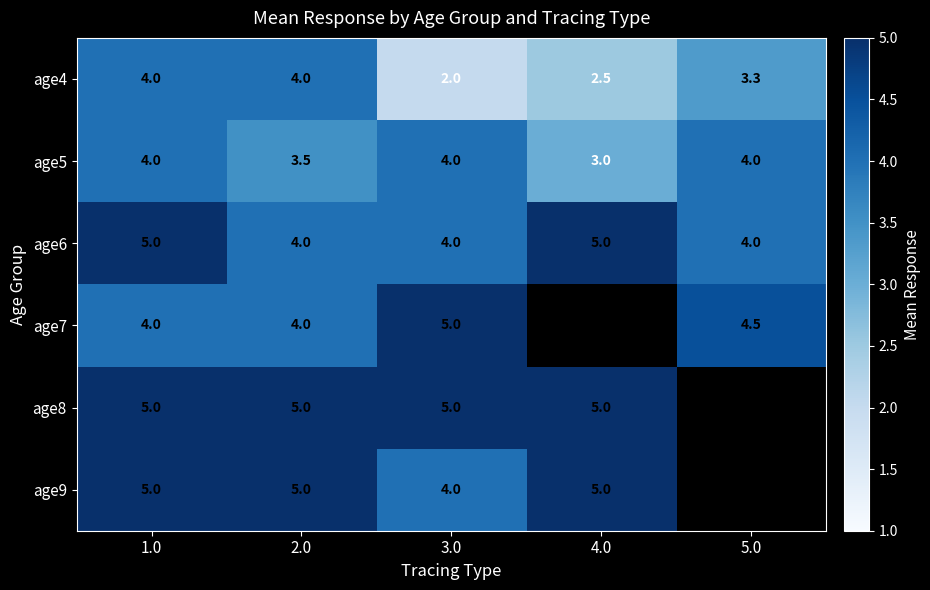

How many data points in age5 are less than 4?

2